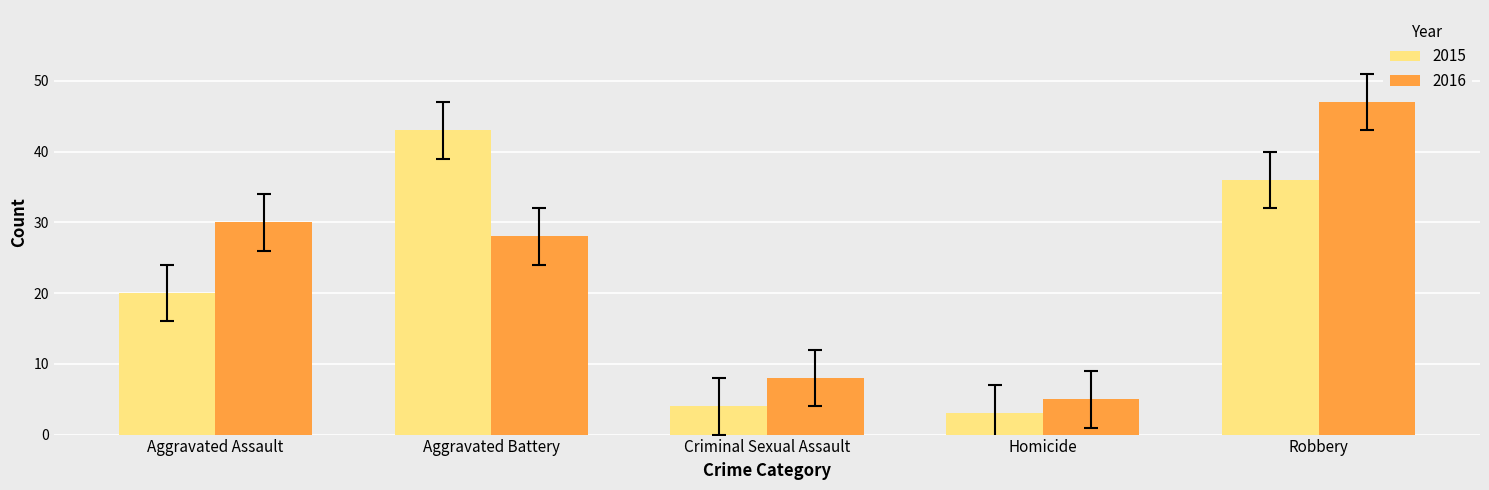

What is the average value of the 2016 series?

24